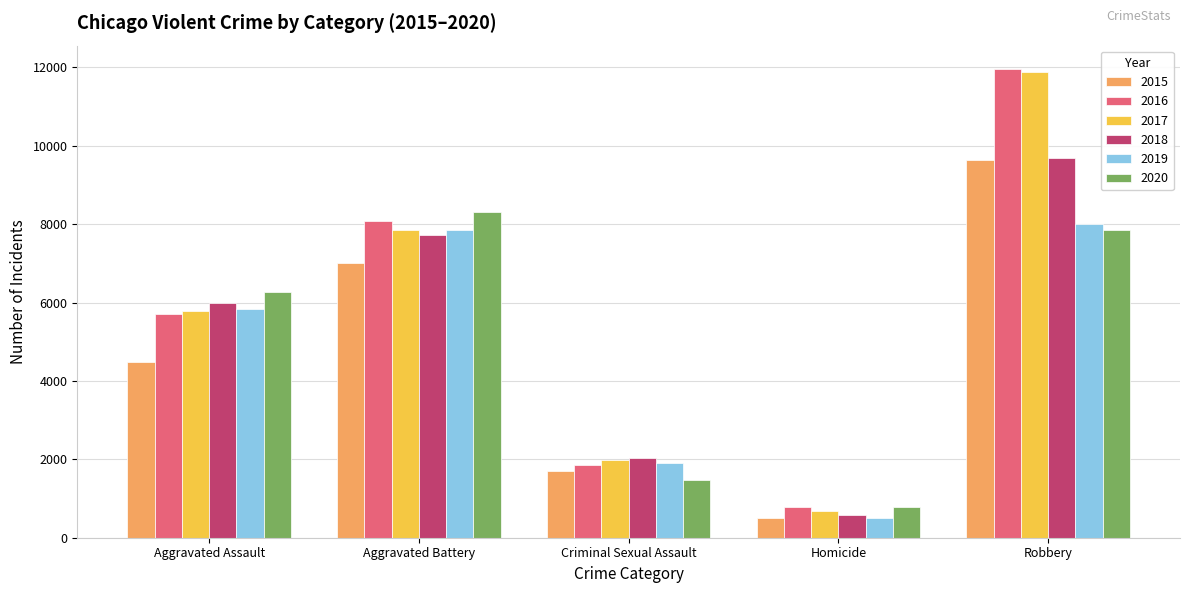

At which label does 2018 reach its peak?

Robbery